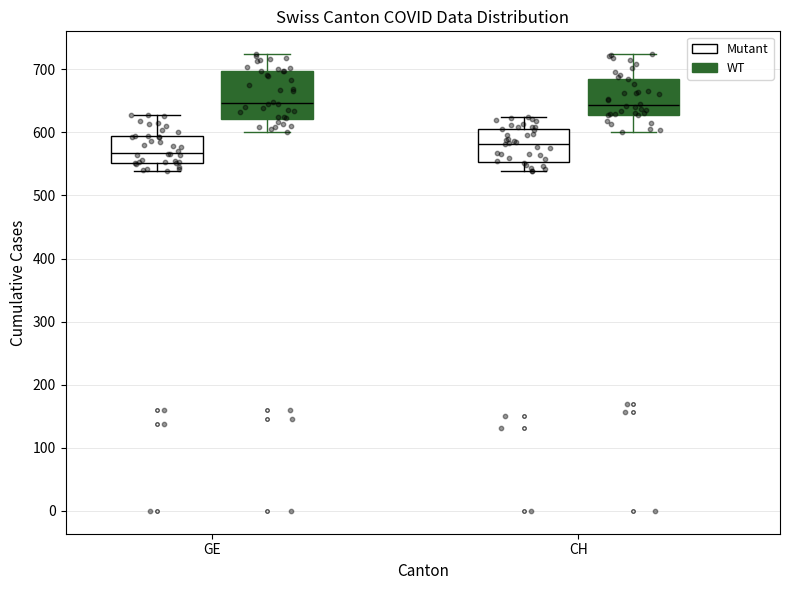

Reading left to right, read every box against the y-axis: the position of its median line, the range the box covers, and the ends of its whiskers. The values are not printed on the chart, so give them approximately, as read against the axis.

GE (Mutant): median 570, box 550 to 590, whiskers 540 to 630
GE (WT): median 650, box 620 to 700, whiskers 600 to 720
CH (Mutant): median 580, box 550 to 610, whiskers 540 to 620
CH (WT): median 640, box 630 to 690, whiskers 600 to 720